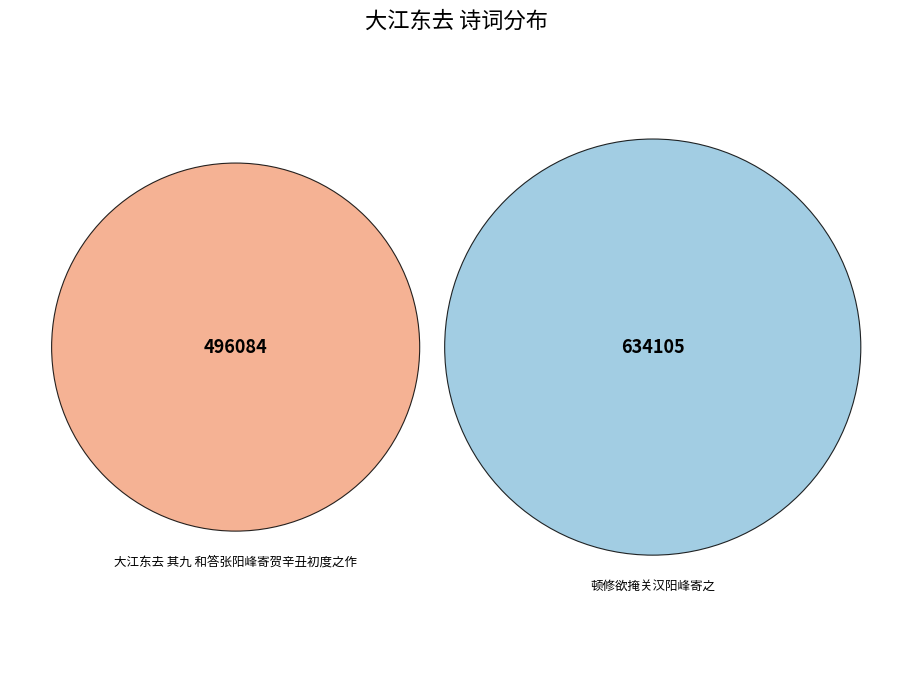

To the nearest percent, what is the difference between the largest and smallest slice percentages?

12%